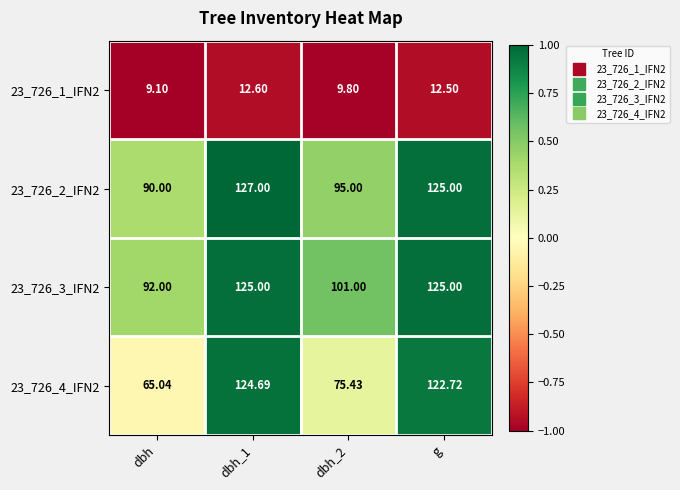

At which label does 23_726_2_IFN2 reach its minimum?

dbh